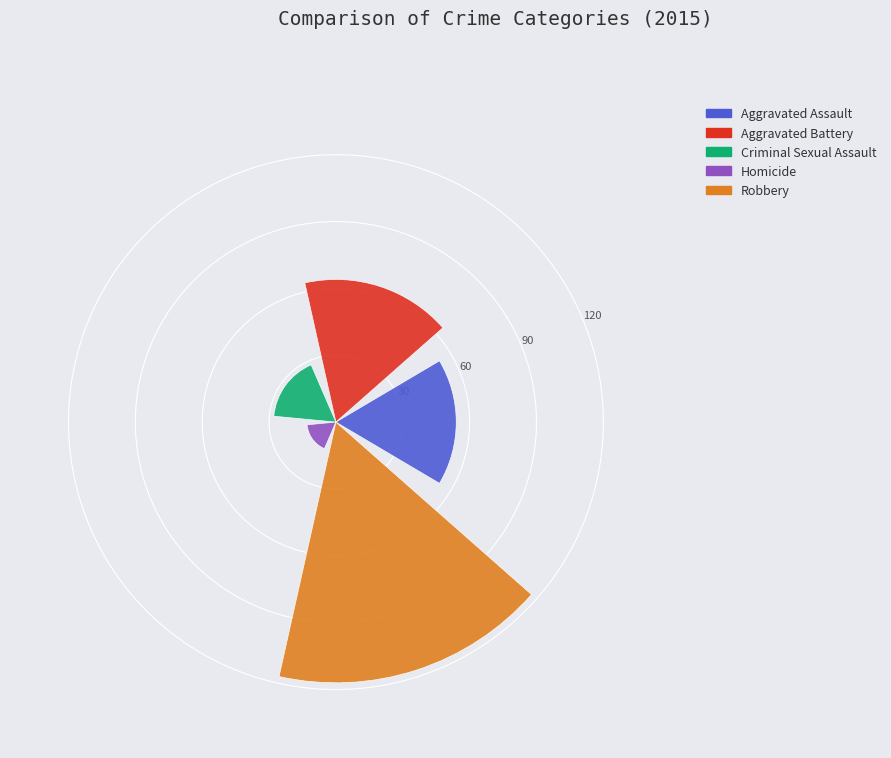

Which series has the widest spread of values?

Aggravated Assault